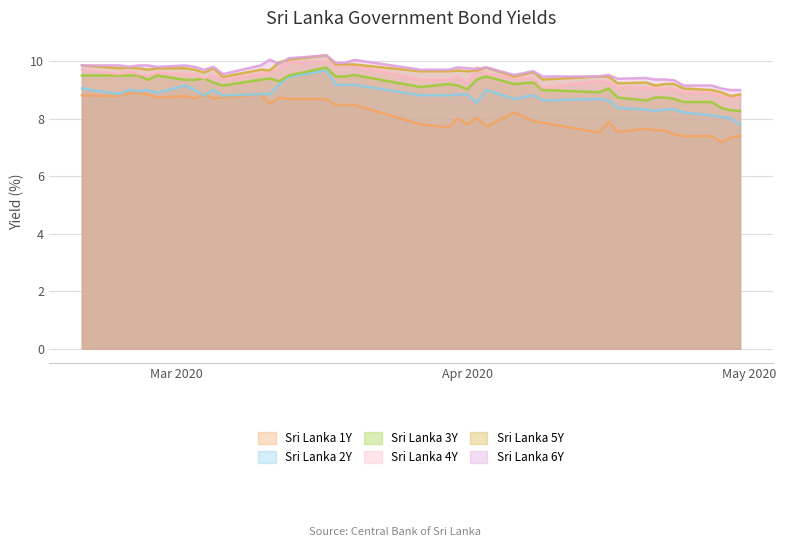

True or false: Sri Lanka 4Y and Sri Lanka 1Y intersect in this chart.

False